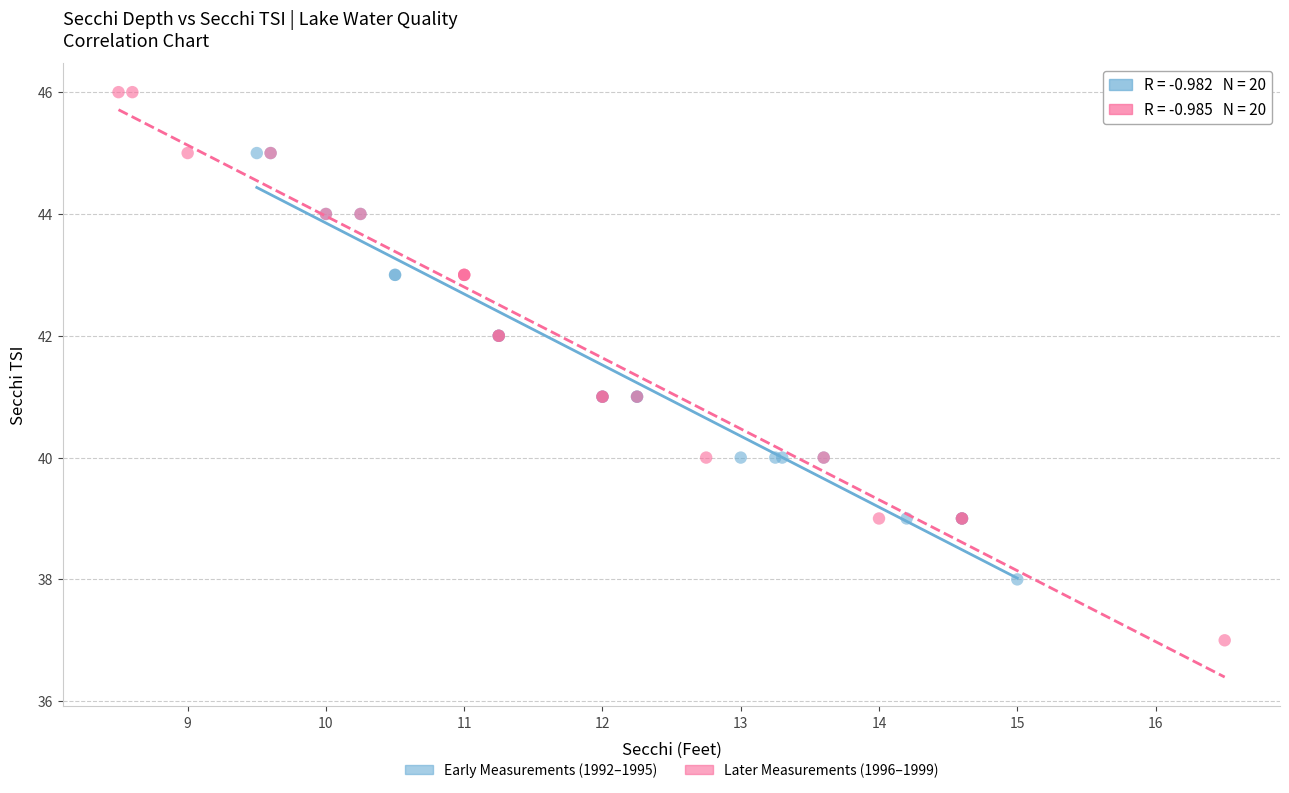

Which series reaches the maximum Y coordinate?

Later Measurements (1996–1999)